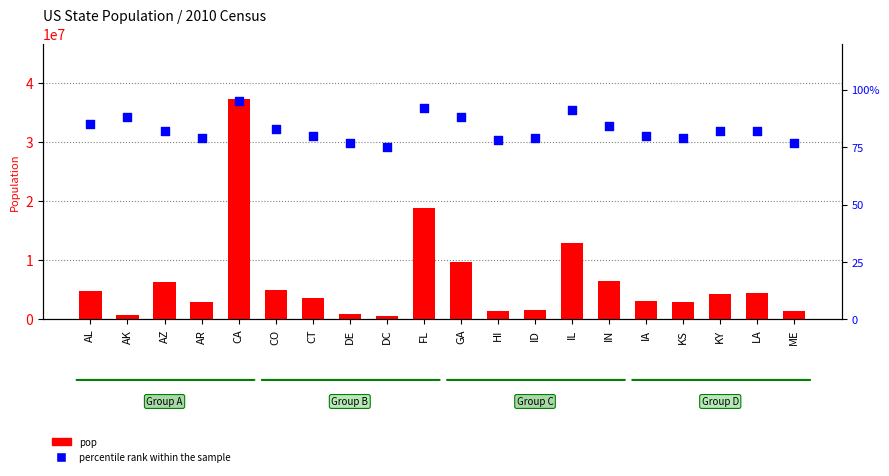

What is the total value across all series at LA?

4533454